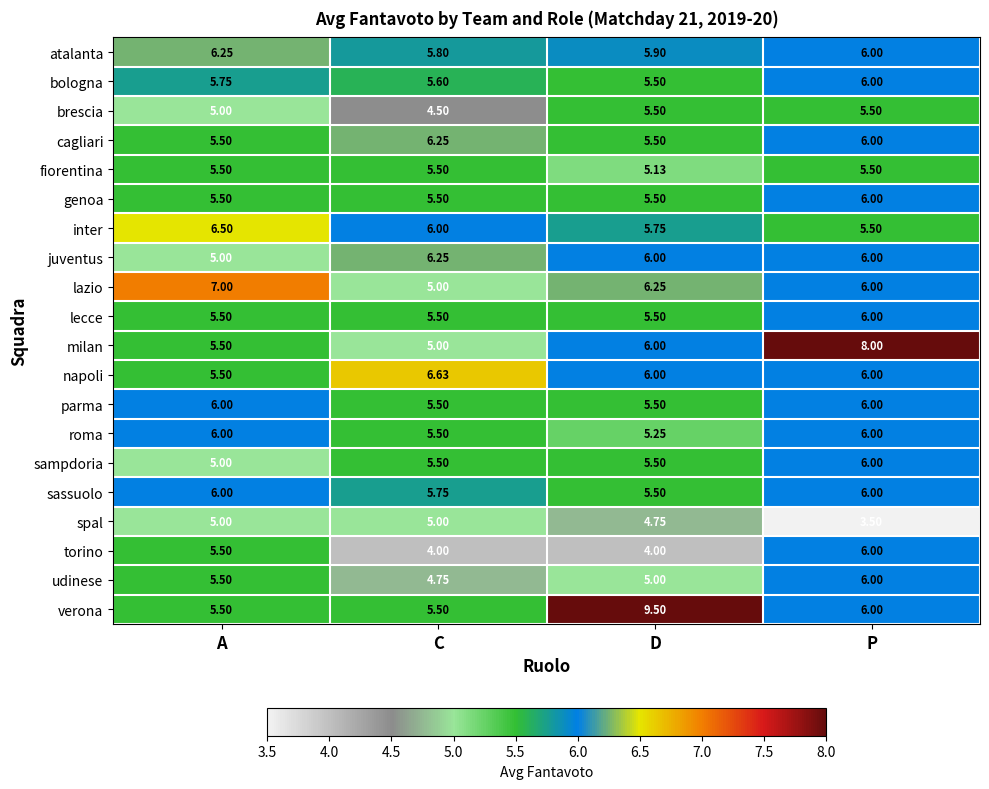

At which category is the sum across all series the highest?

P